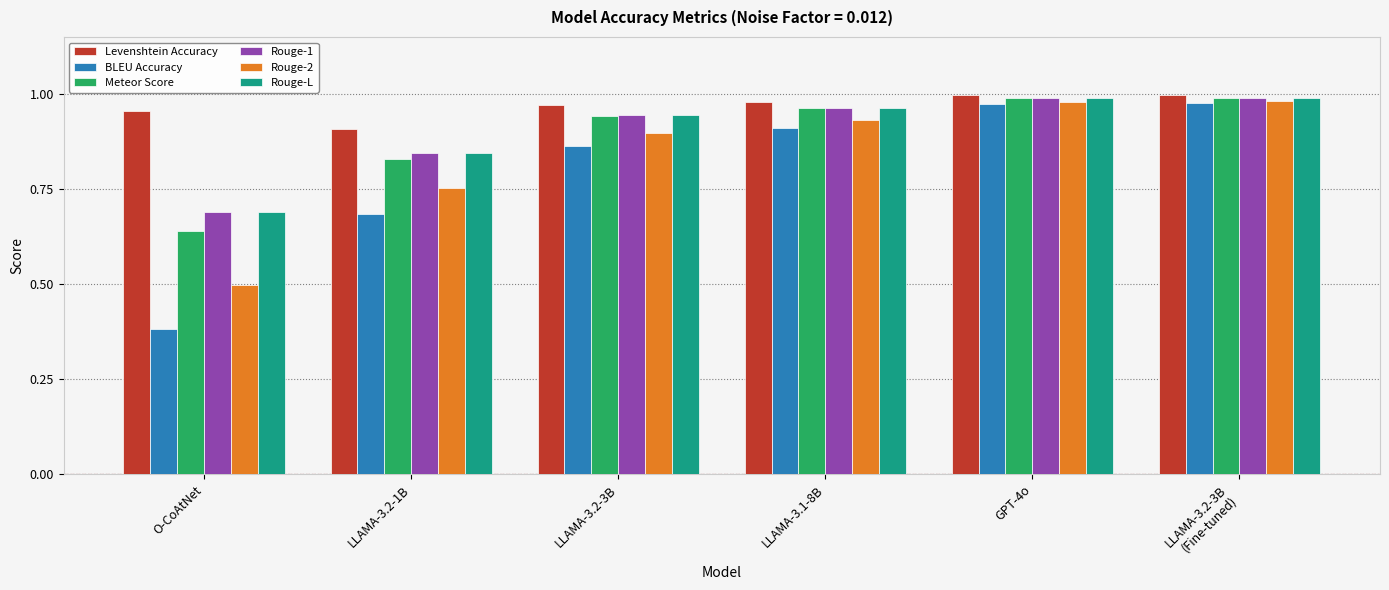

Is the value of BLEU Accuracy at LLAMA-3.2-3B
(Fine-tuned) greater than the value of Meteor Score at LLAMA-3.2-3B?

Yes